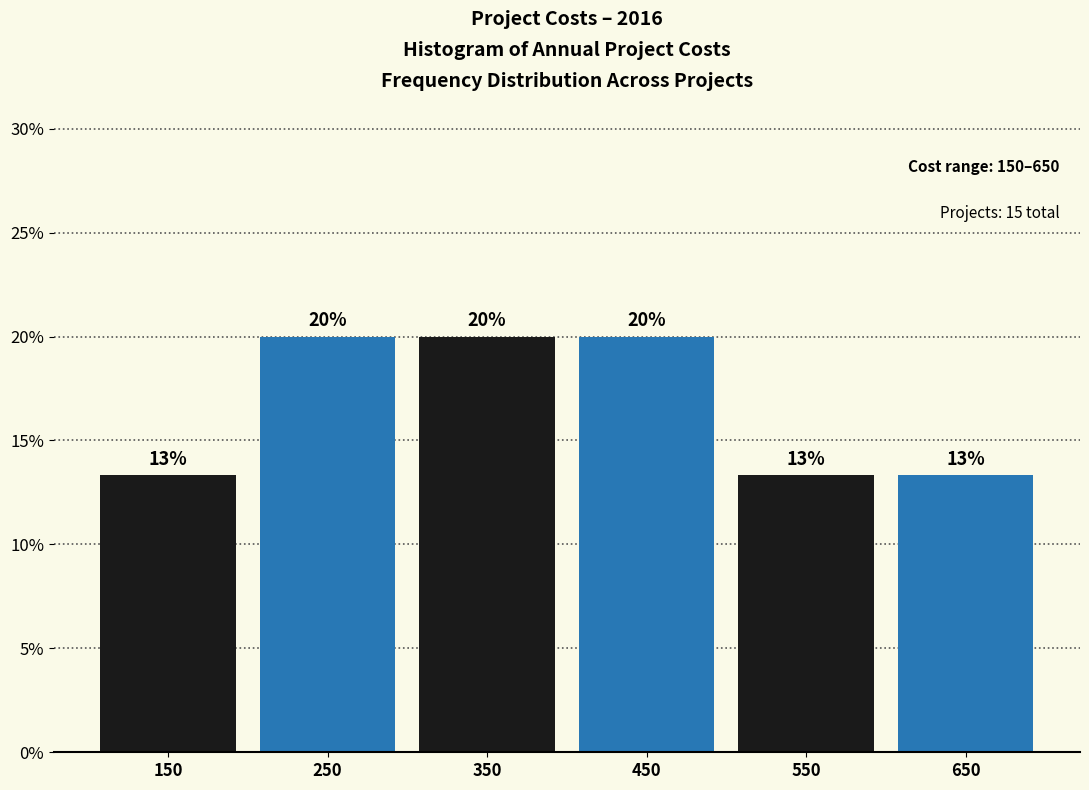

What value does the data have at 150?

13.3